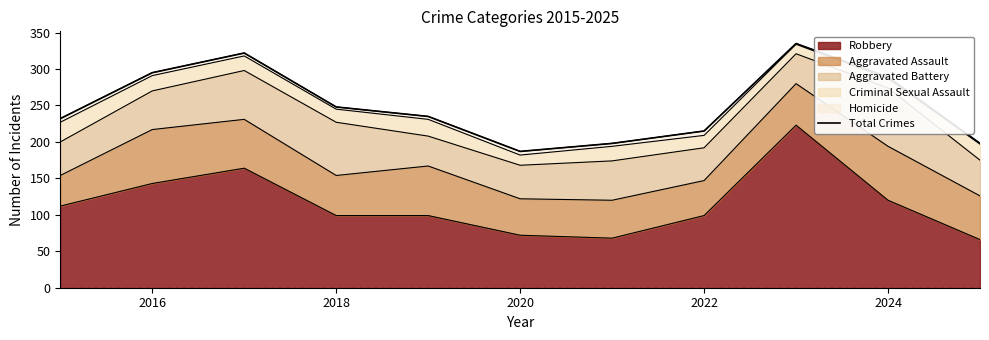

What is the difference between the second highest and minimum values?

135